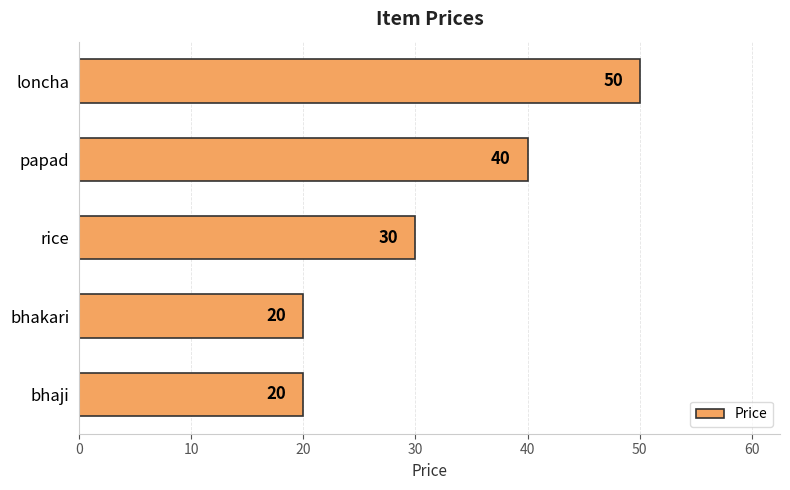

Reading top to bottom, extract all data points from this chart.

50	40	30	20	20